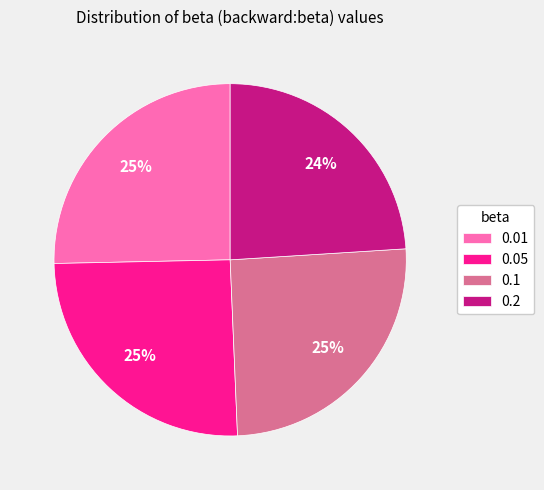

Combined, do 0.1 and 0.05 account for over 50%?

Yes